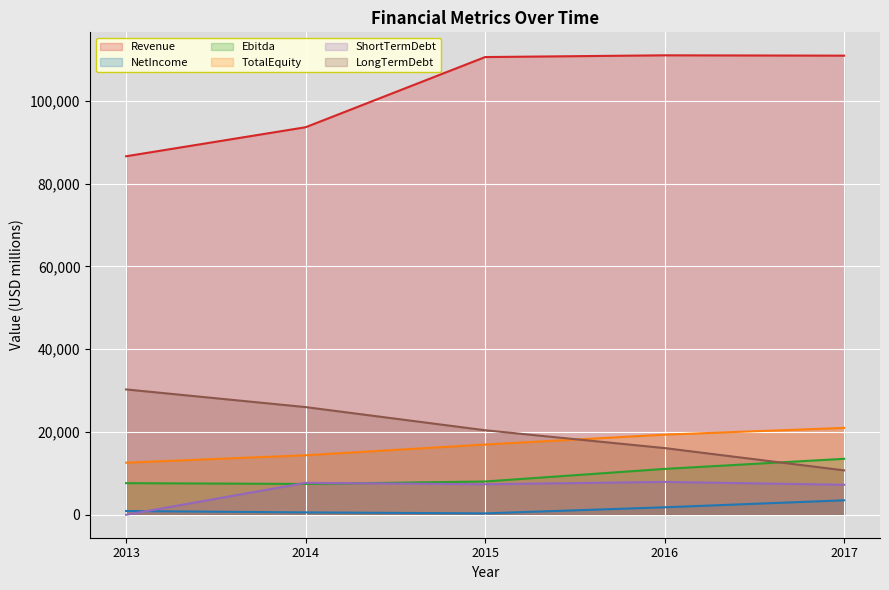

What is the greatest value displayed?

111018